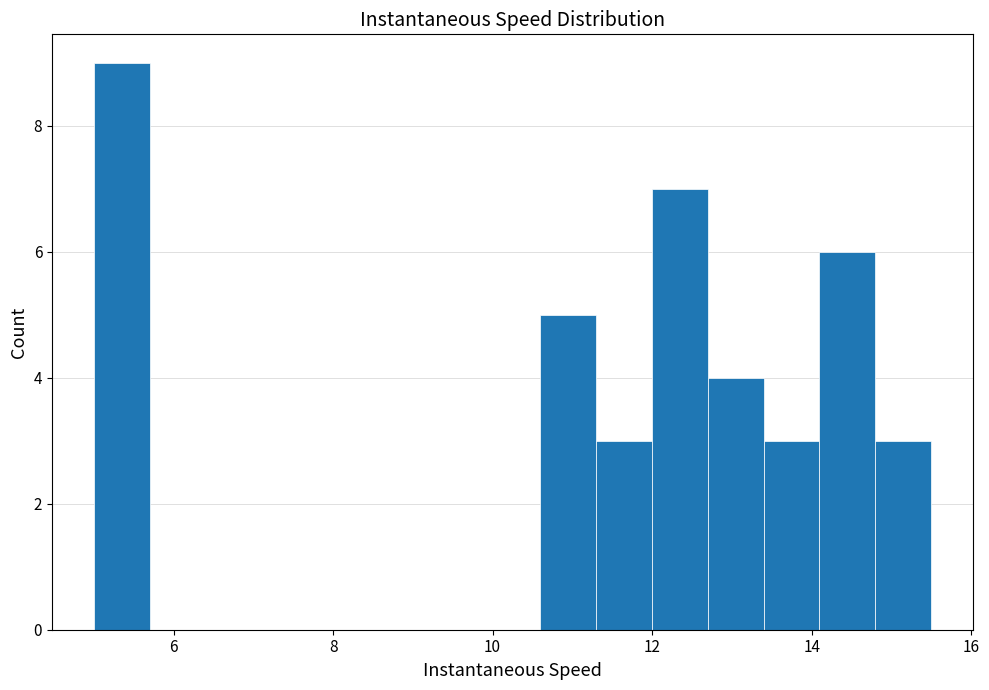

Read against the x-axis, roughly where is the centre of the tallest bar?

5.4